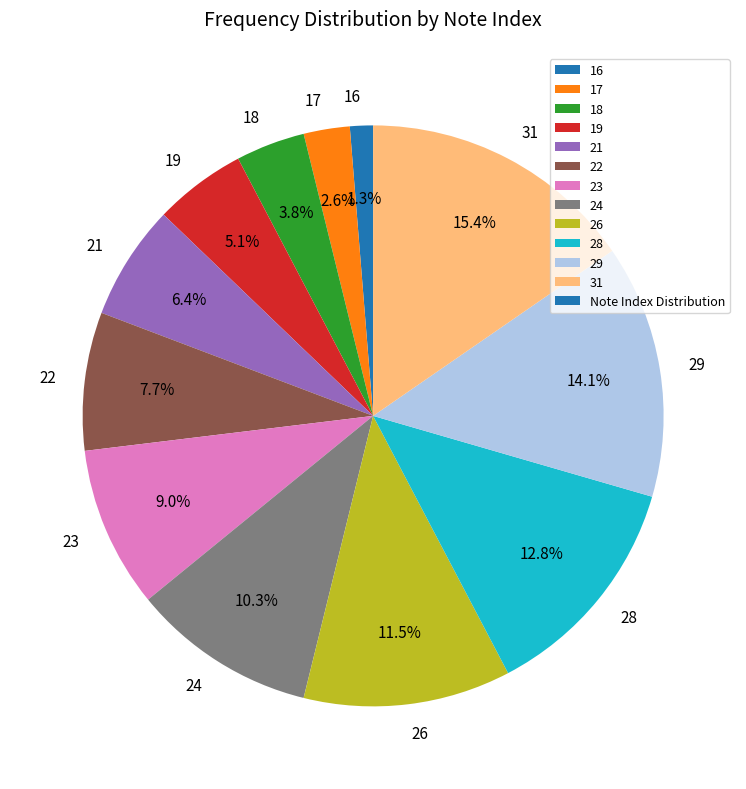

Which slice is the smallest?

16